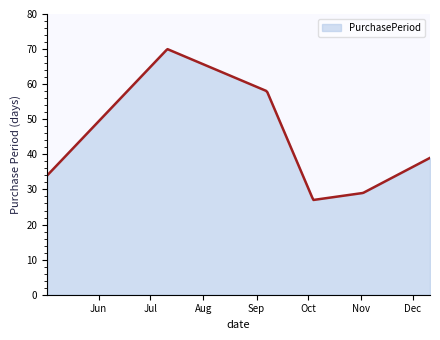

Is it true that the value at 2017-05-02 is 19?

False